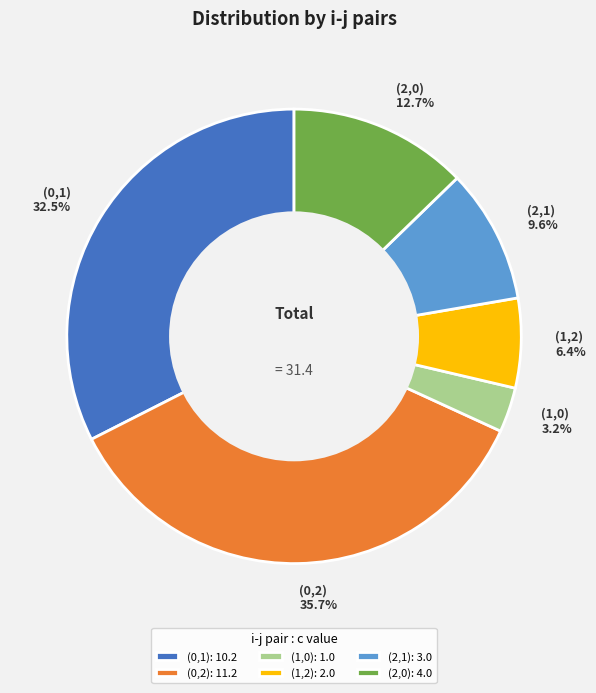

Which slice is the largest?

(0,2)